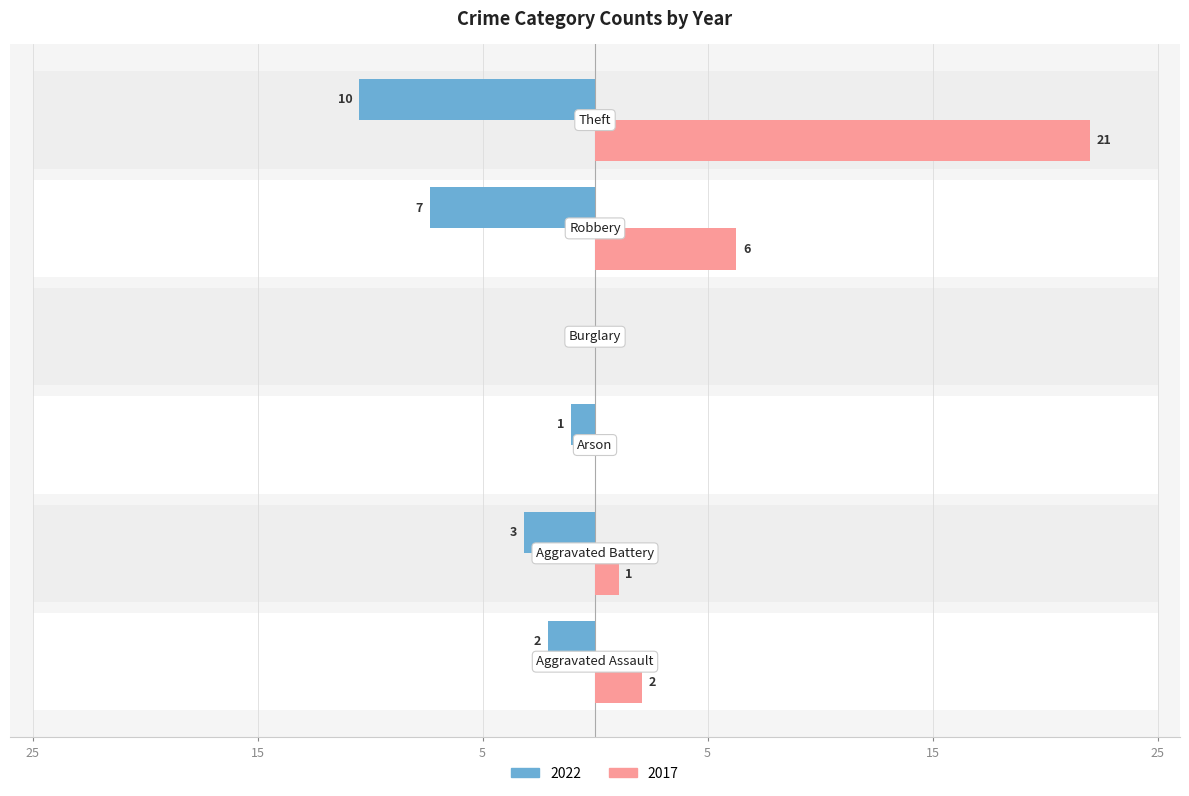

Which series has the largest total across all categories?

2017